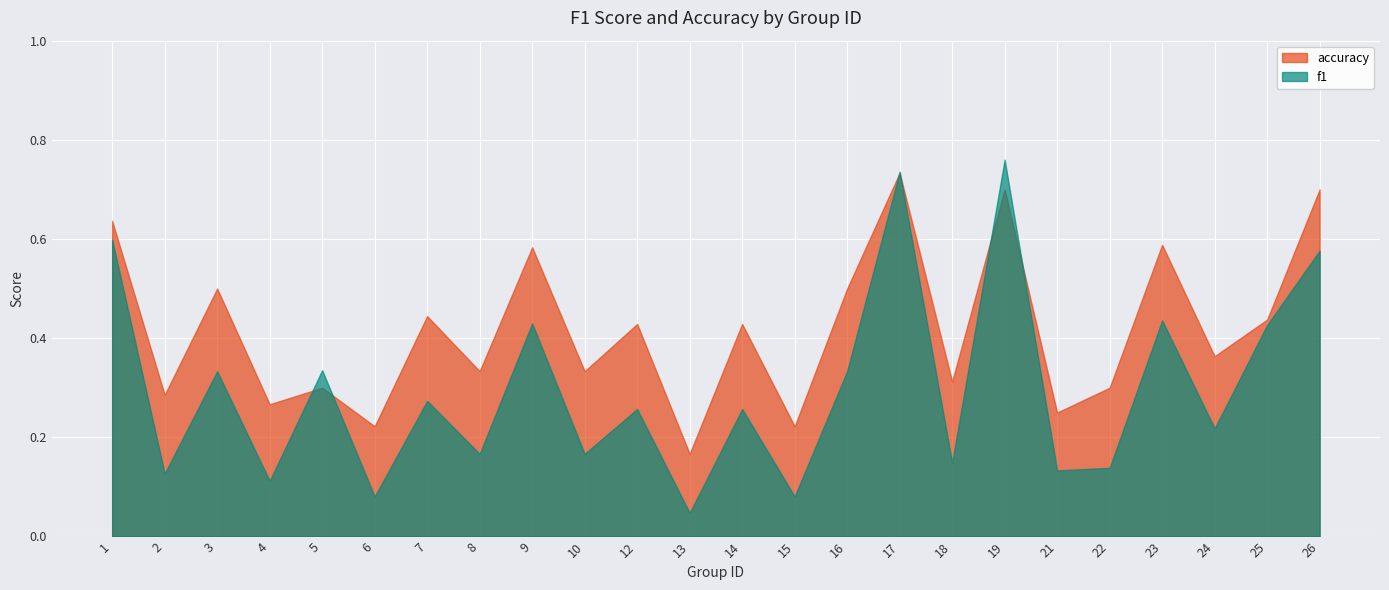

What is the difference between the second highest and second lowest values in the accuracy series?

0.5